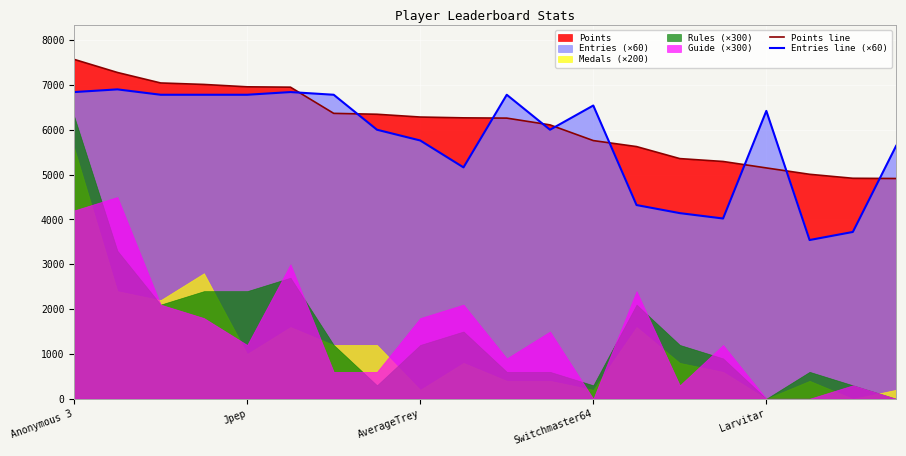

The Points line series shows 10121 at Jpep. True or false?

False